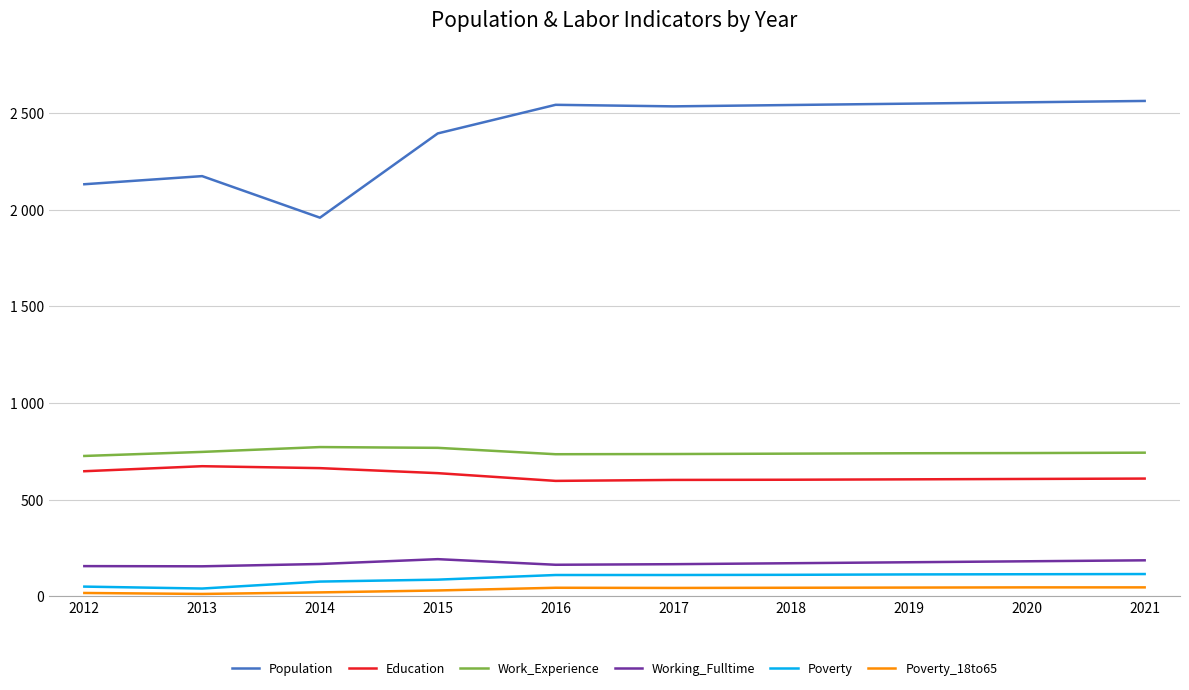

Reading right to left, transcribe all the data shown in this chart.

Population: 2563	2556	2549	2542	2535	2543	2395	1959	2174	2132
Education: 609	607	605	603	602	597	637	663	673	647
Work_Experience: 743	741	740	738	736	735	768	772	747	726
Working_Fulltime: 186	181	176	171	166	163	192	167	155	156
Poverty: 115	114	113	111	110	110	86	76	40	50
Poverty_18to65: 46	46	45	44	43	44	30	20	12	17